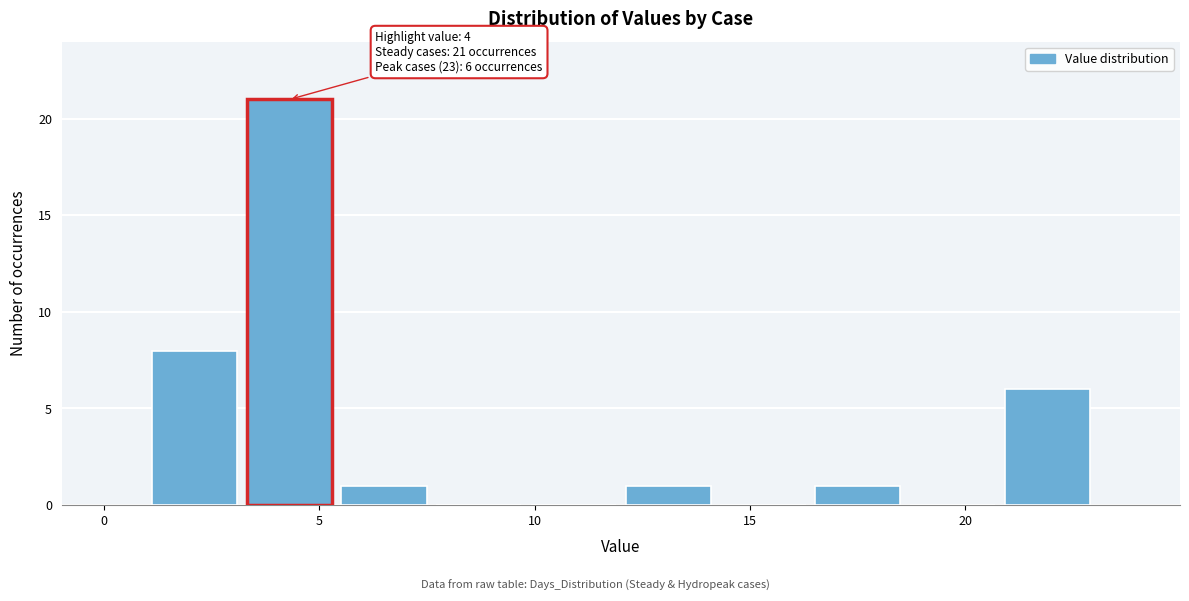

Which range on the x-axis has the tallest bar?

3.2 to 5.4